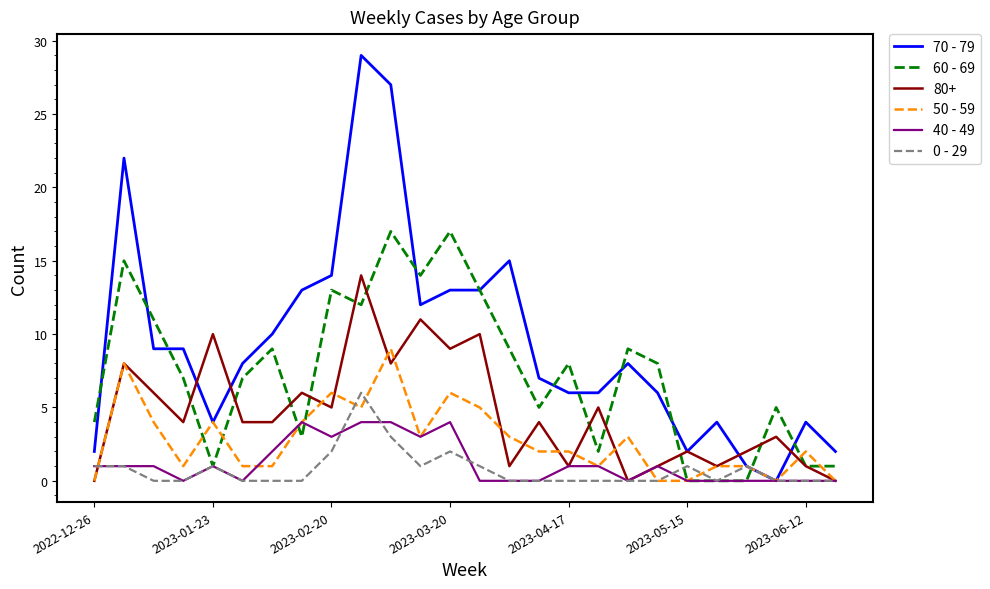

Which series has the largest total across all categories?

70 - 79